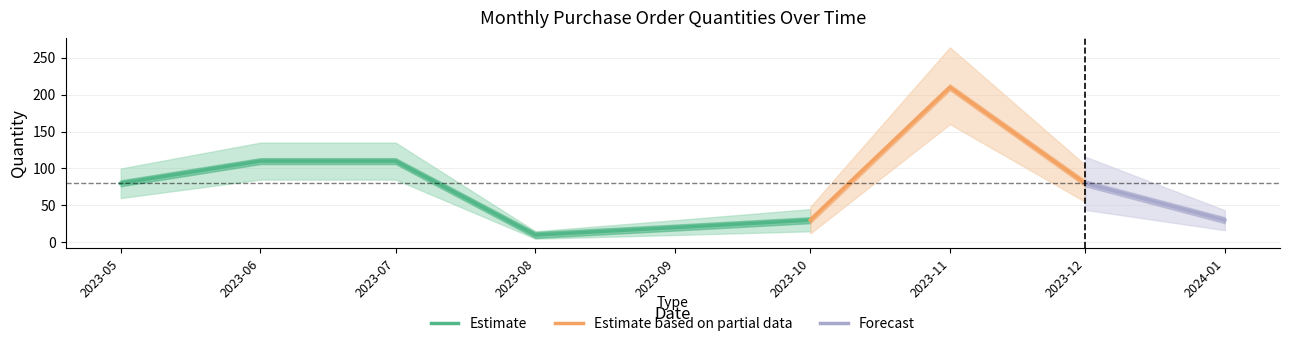

Does the chart display data point markers on the line(s)?

No